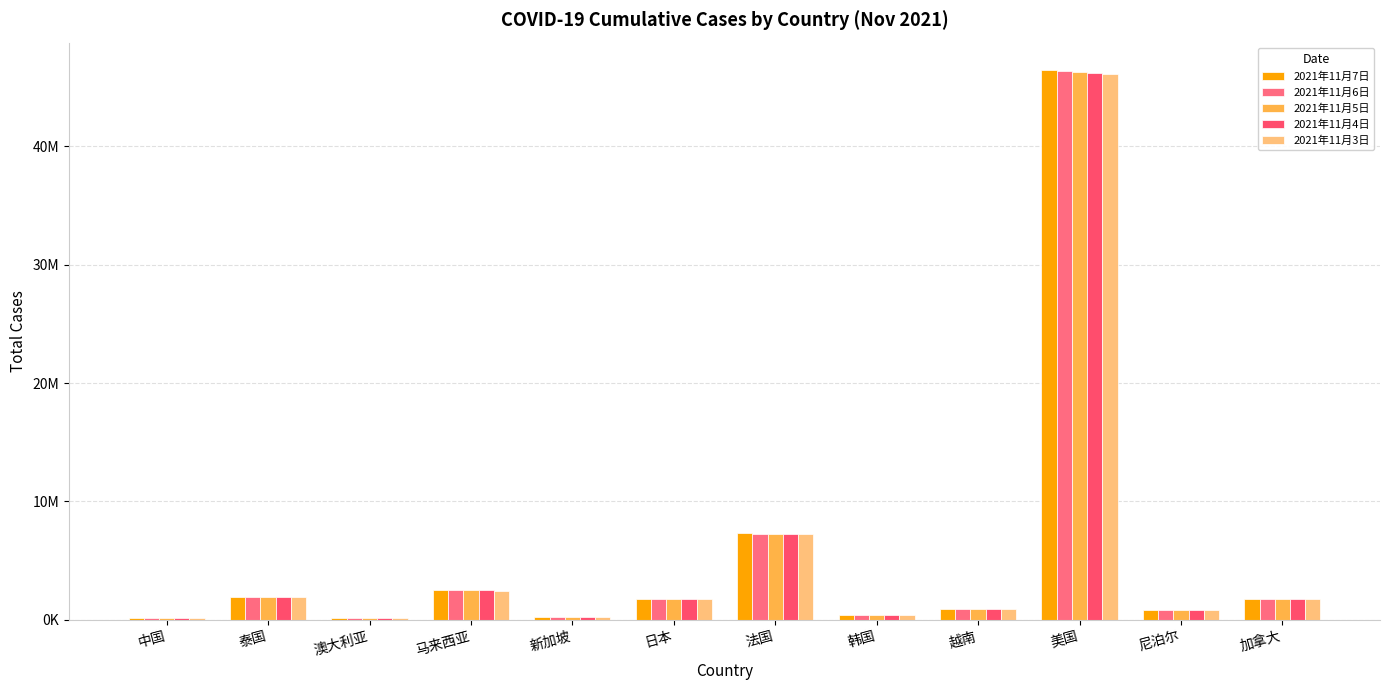

Which has a higher value, 越南 or 马来西亚?

马来西亚